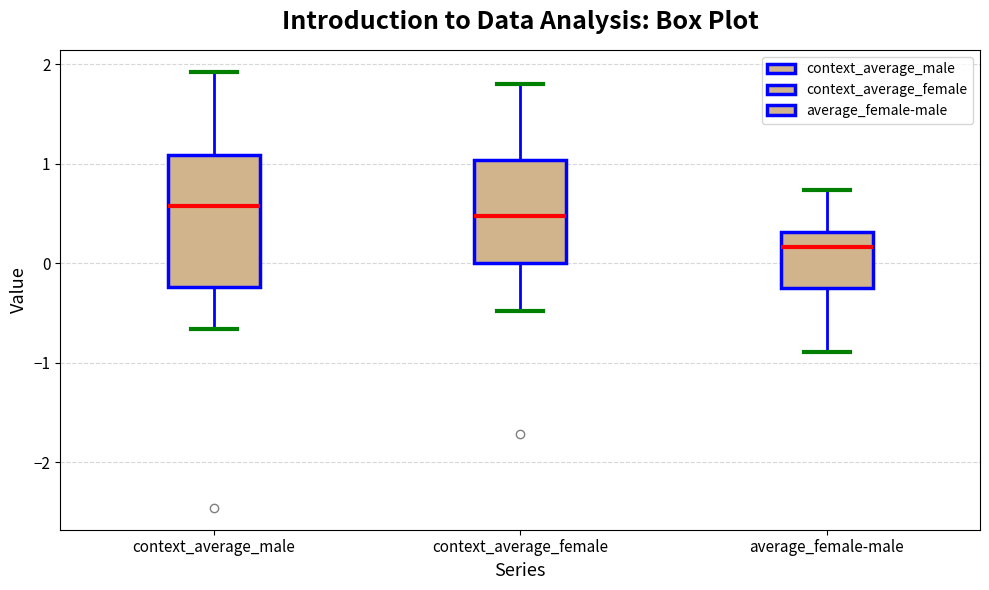

Comparing the boxes themselves (not the whiskers), which one is the tallest?

context_average_male